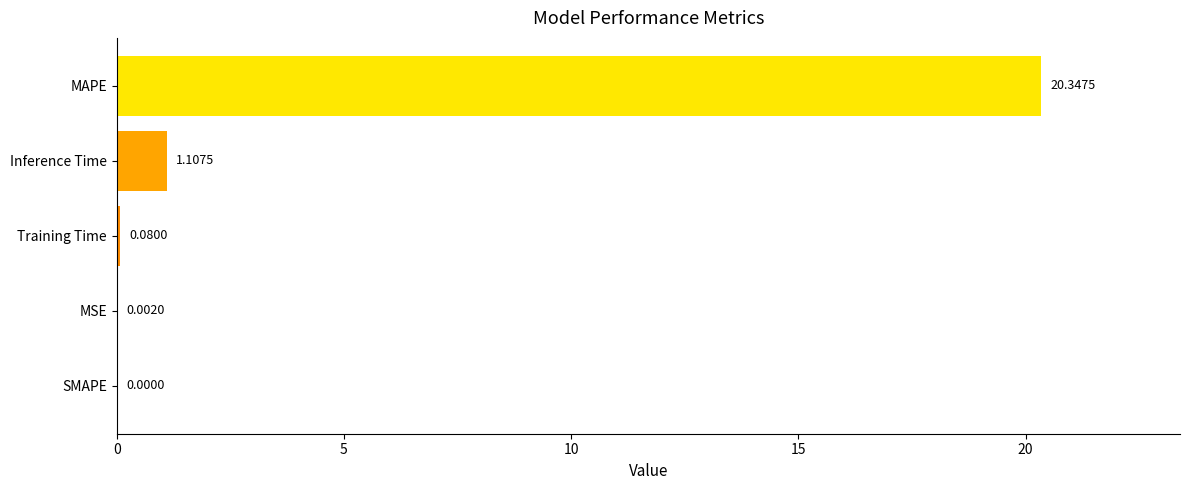

Where is the data nearest to the value 10?

Inference Time